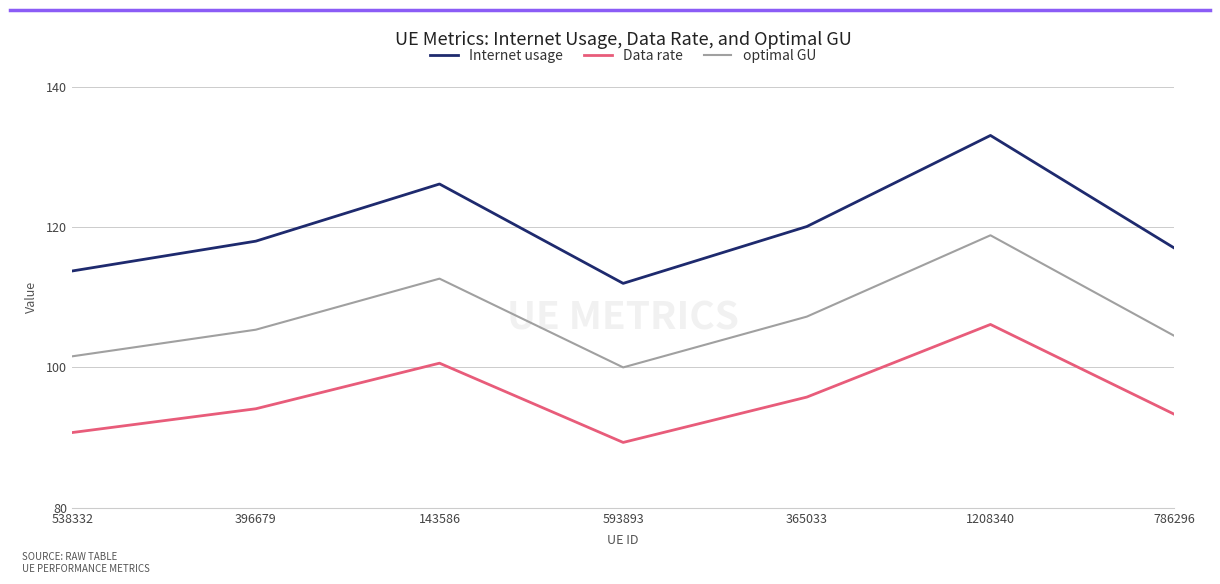

What are all the series names shown in the legend?

Internet usage, Data rate, optimal GU